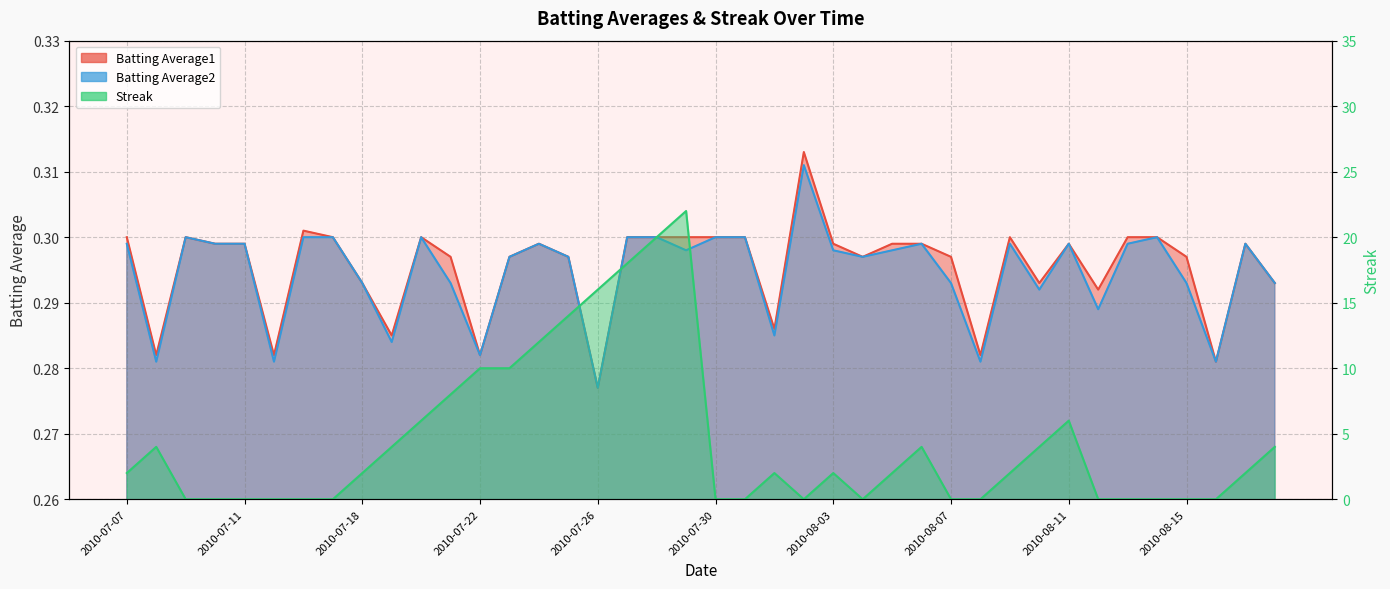

How many lines are shown in the chart?

3